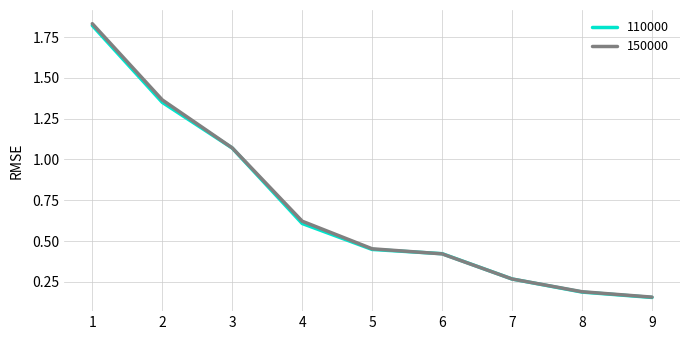

Is it true that 110000 equals 0.7 at 6?

False